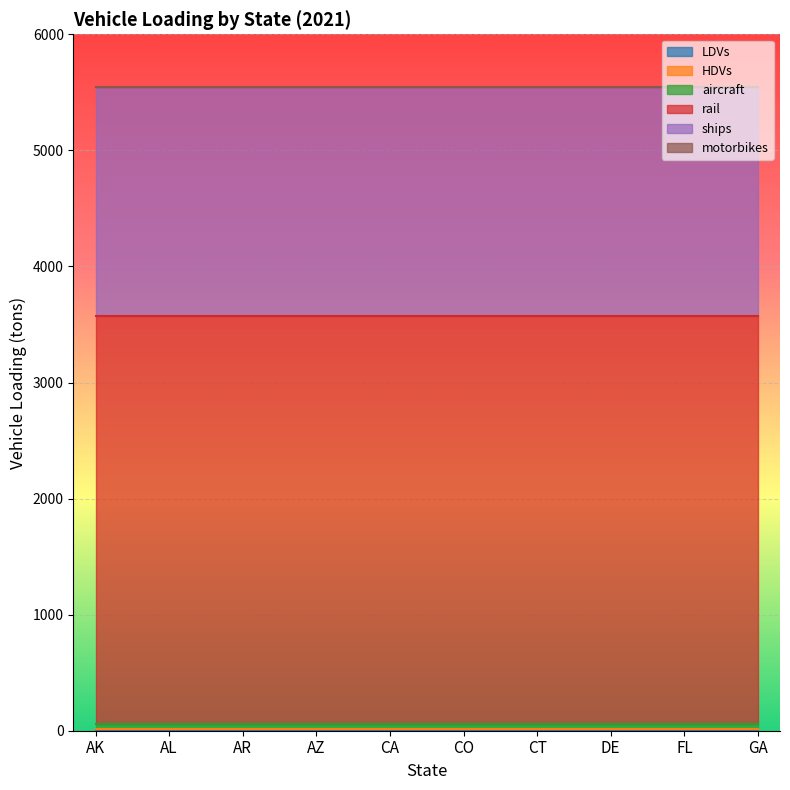

The value of ships at DE is 1270.1. True or false?

False